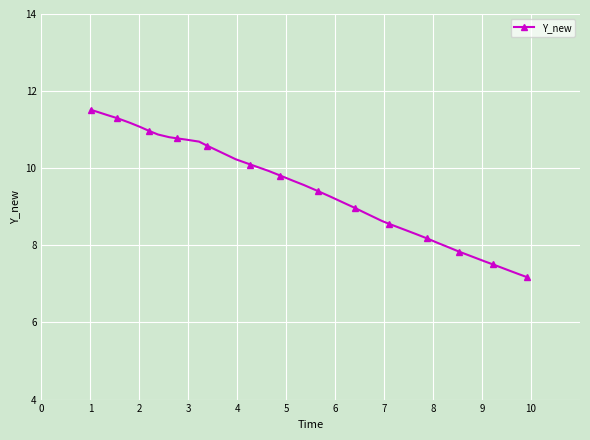

What is the difference between the second highest and second lowest values?

4.2